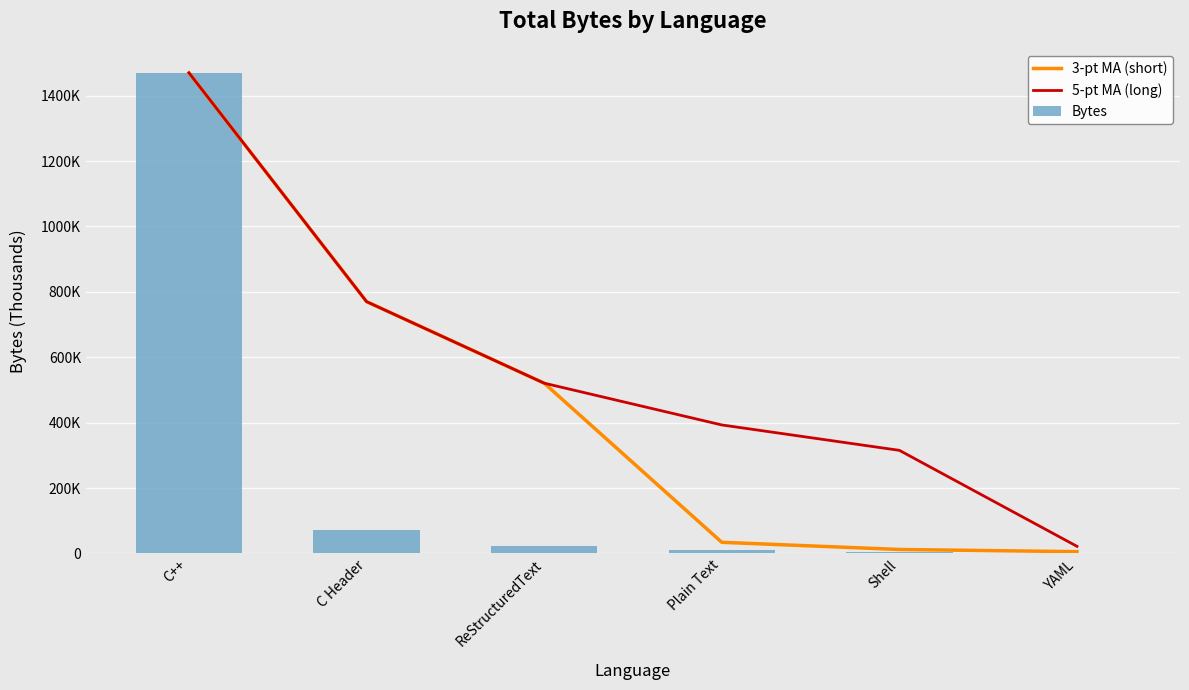

What is the value of the 5-pt MA (long) bar at the 5th from the left?

315328.0